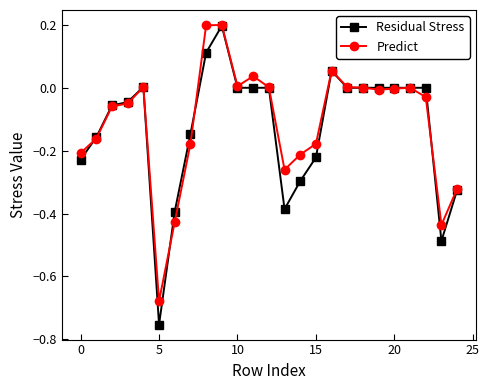

Which series has the largest range (max minus min)?

Residual Stress